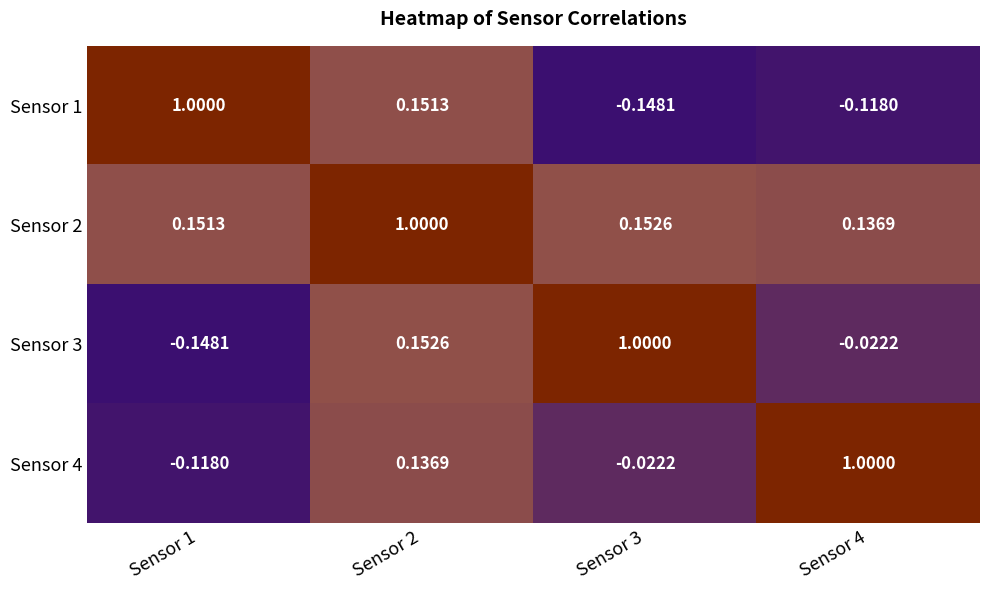

What is the greatest value displayed?

1.0